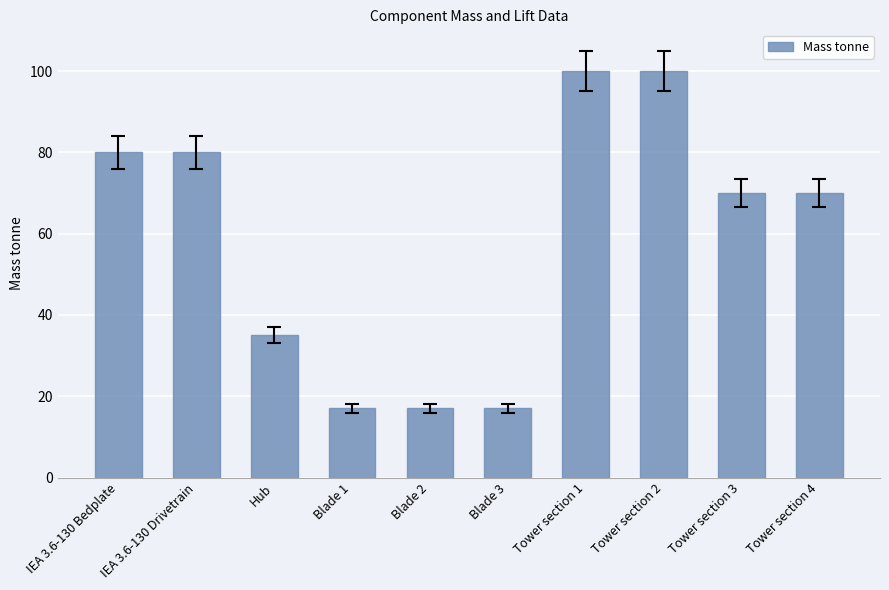

How many values are between 17 and 80?

8